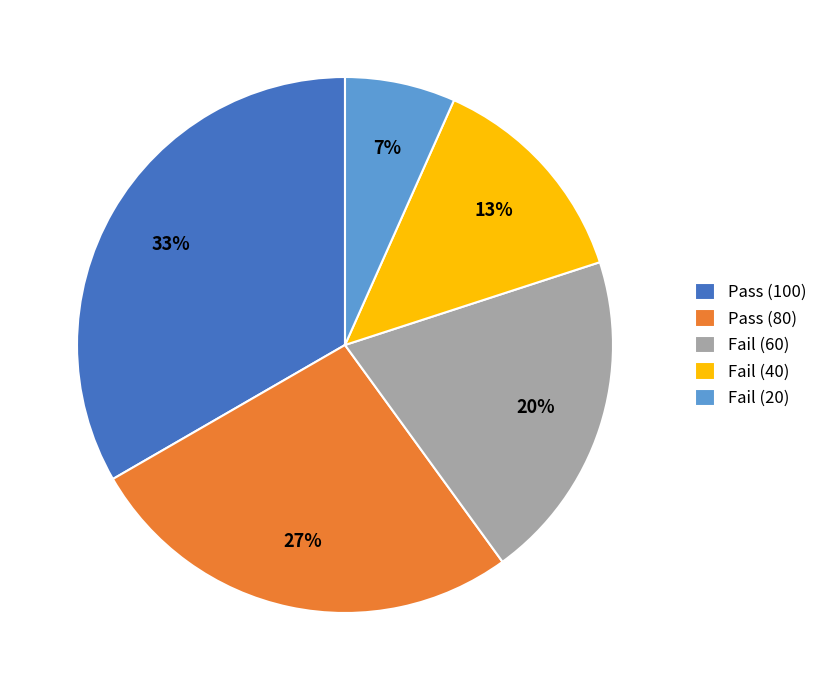

How many slices are in this pie chart?

5